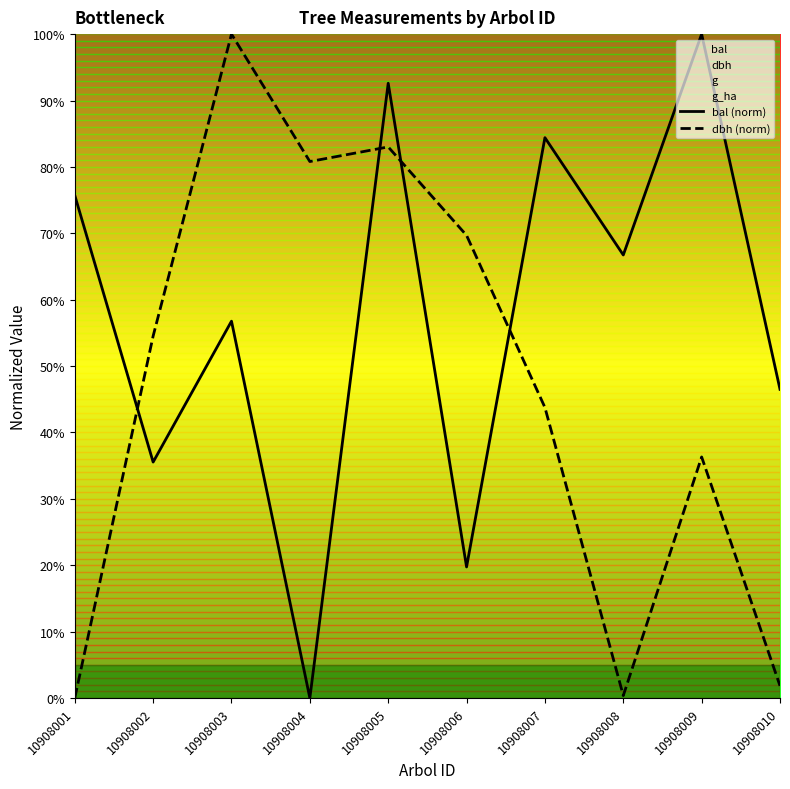

Rank the series by their average value, from lowest to highest.

dbh (norm), bal (norm)